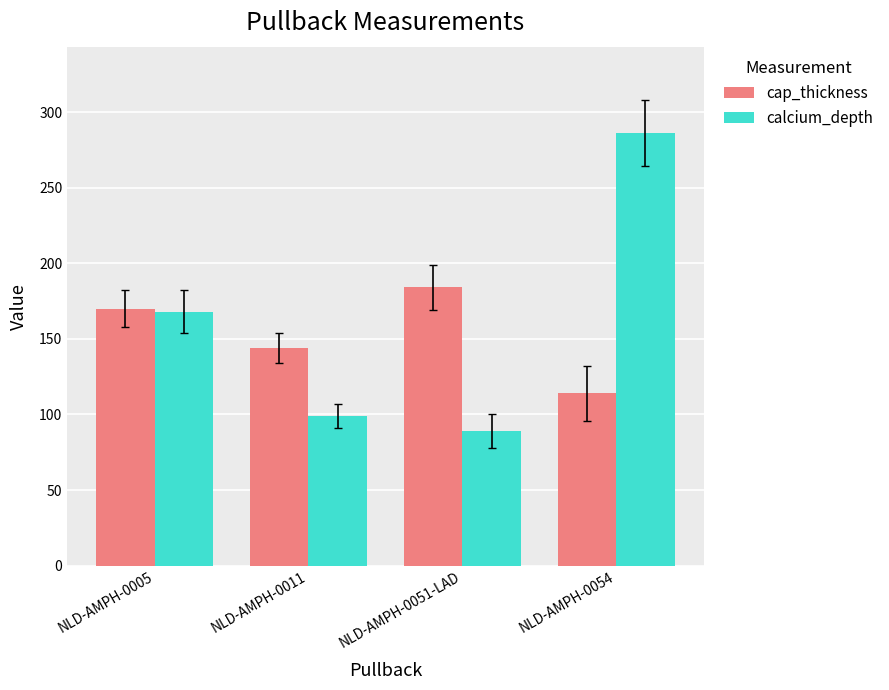

True or false: cap_thickness has a value of 144 at NLD-AMPH-0011.

True